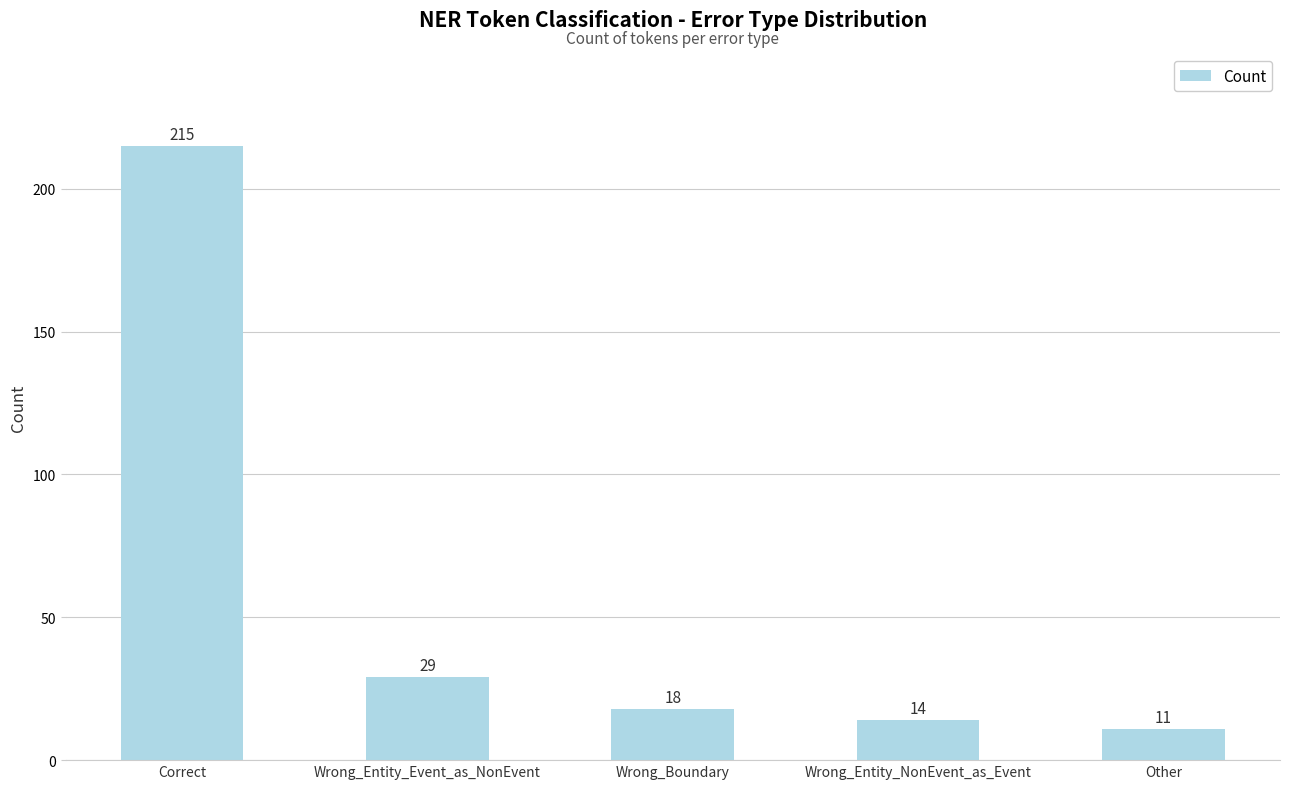

Rank the categories by value from lowest to highest.

Other, Wrong_Entity_NonEvent_as_Event, Wrong_Boundary, Wrong_Entity_Event_as_NonEvent, Correct